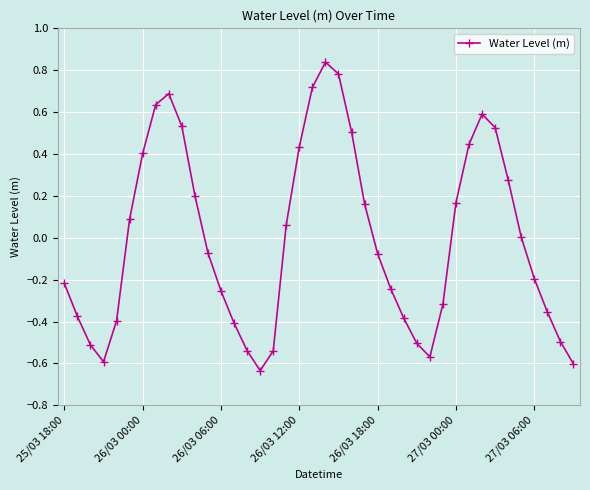

What is the difference between the maximum and minimum values?

1.5